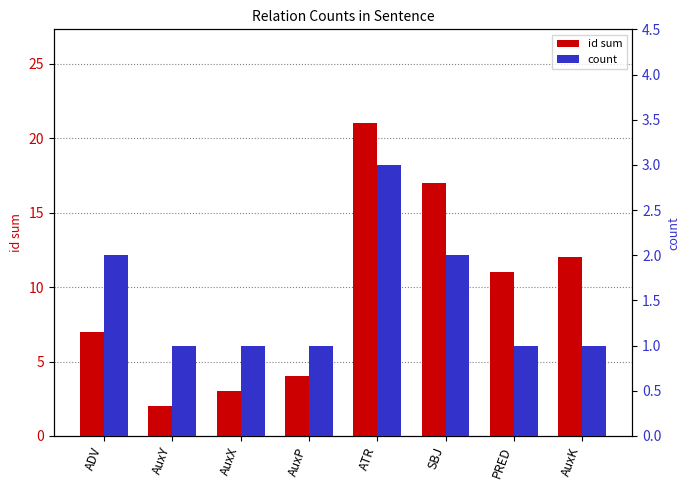

Reading right to left, transcribe all the data shown in this chart.

id sum: 12	11	17	21	4	3	2	7
count: 1	1	2	3	1	1	1	2